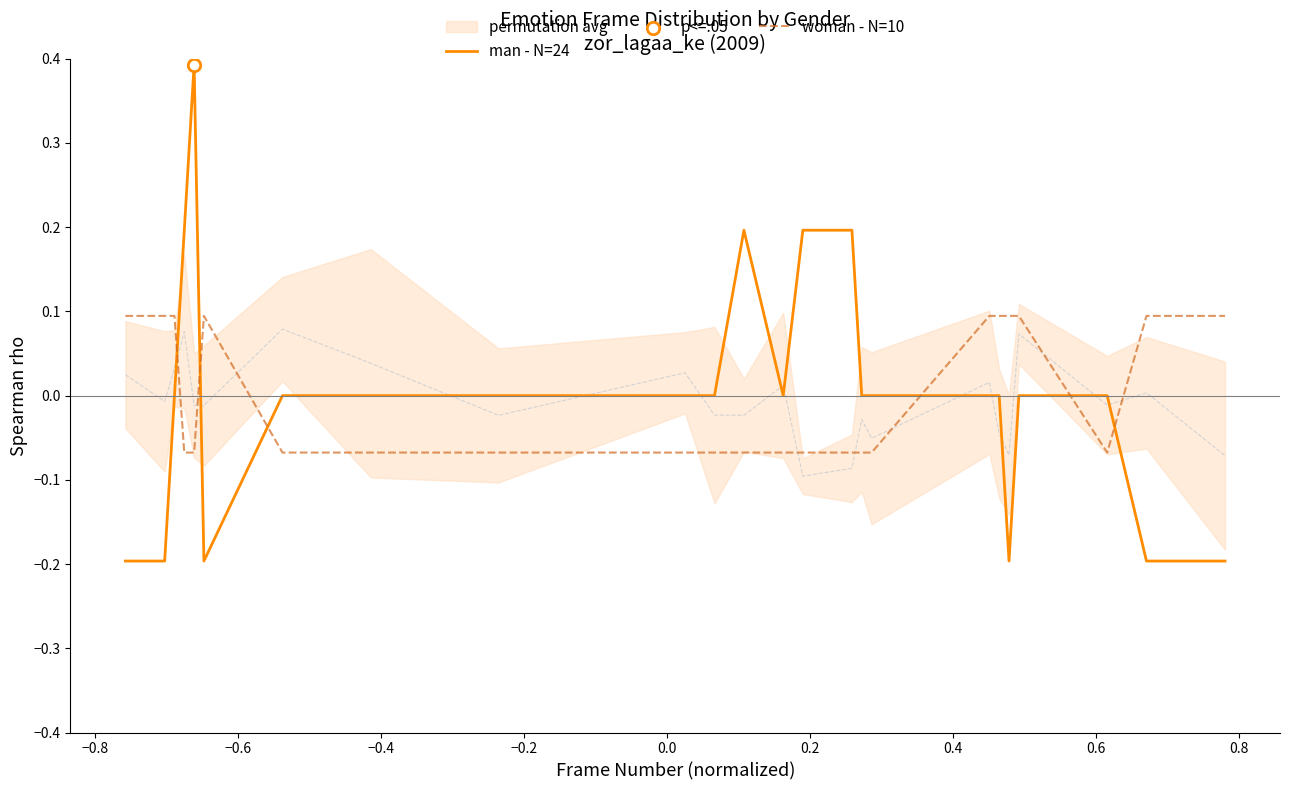

At how many categories does at least one series exceed 0?

15